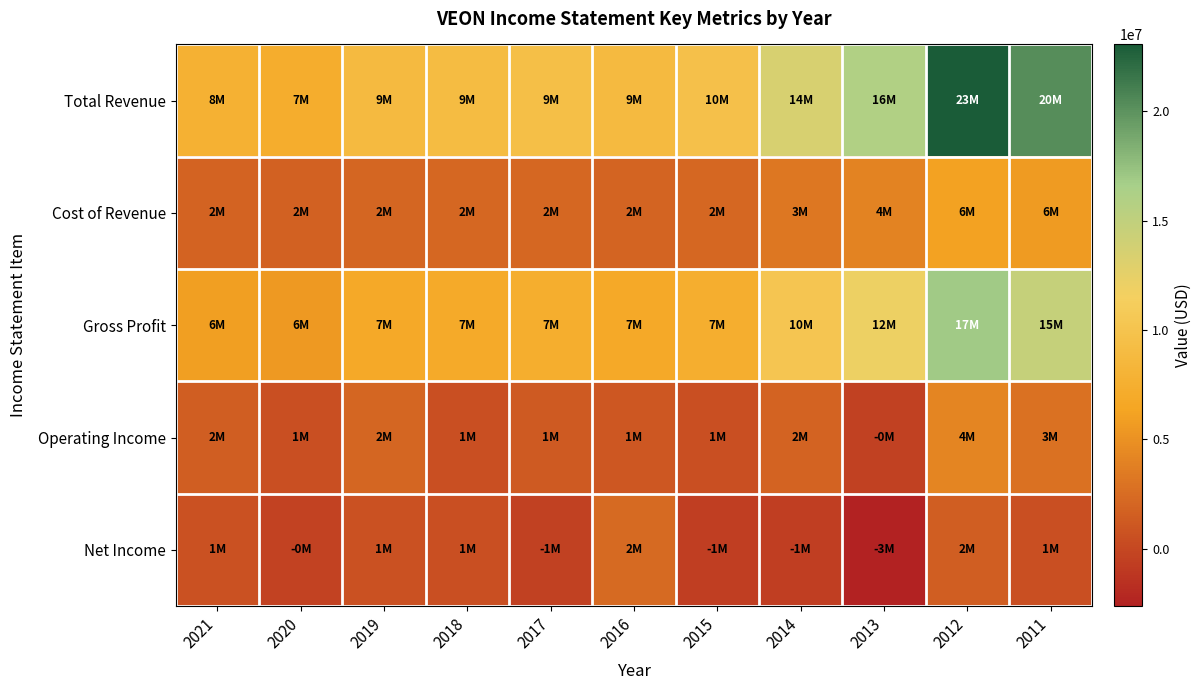

Between 2020 and 2012, which series saw the biggest shift?

Total Revenue